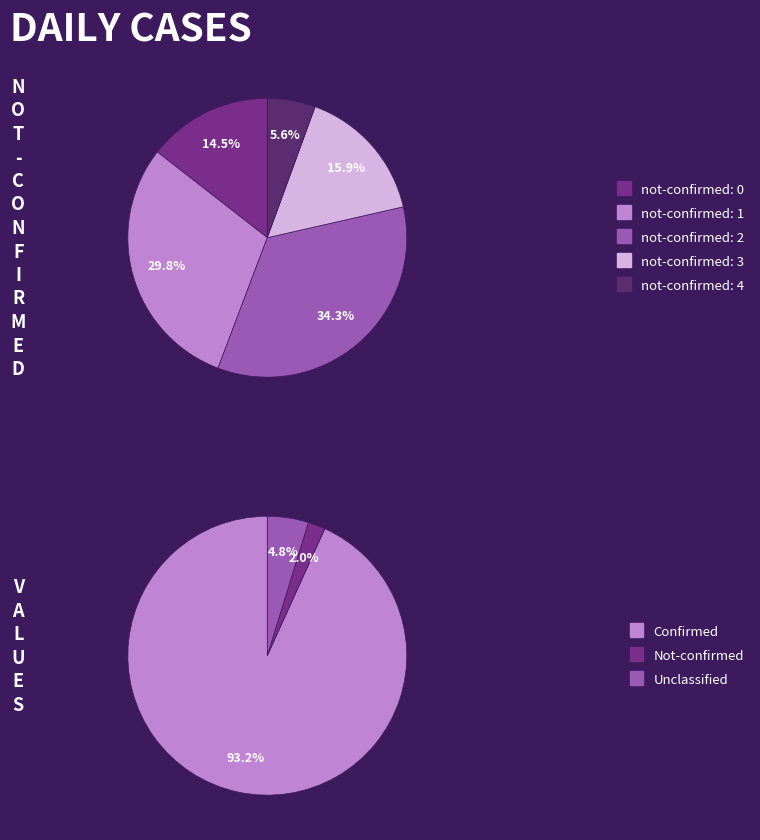

Is there any slice that represents more than half of the pie?

No